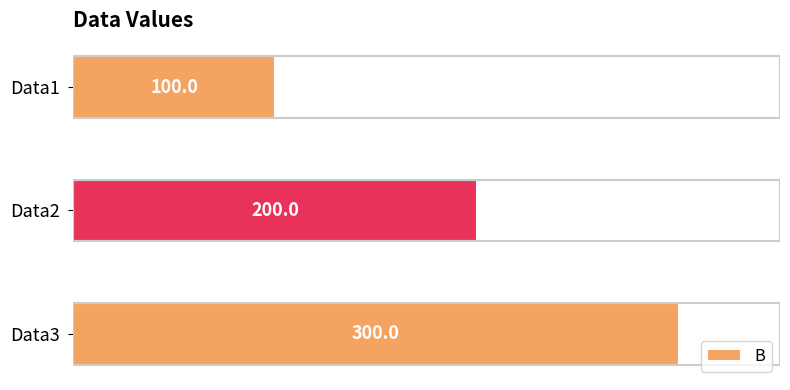

Reading top to bottom, list all the values displayed in this chart.

Data1=100	Data2=200	Data3=300